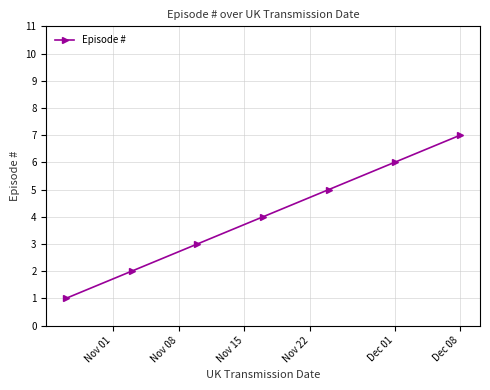

What is the greatest value displayed?

7